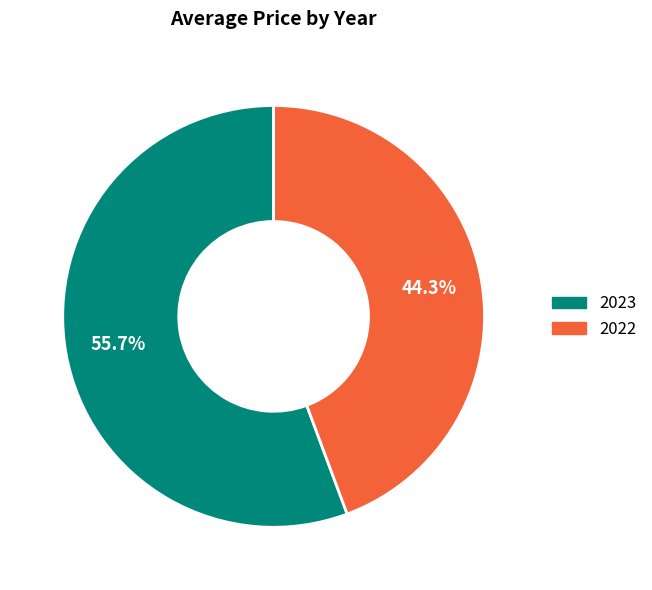

Approximately how many times larger is the value at 2022 compared to 2023?

0.8